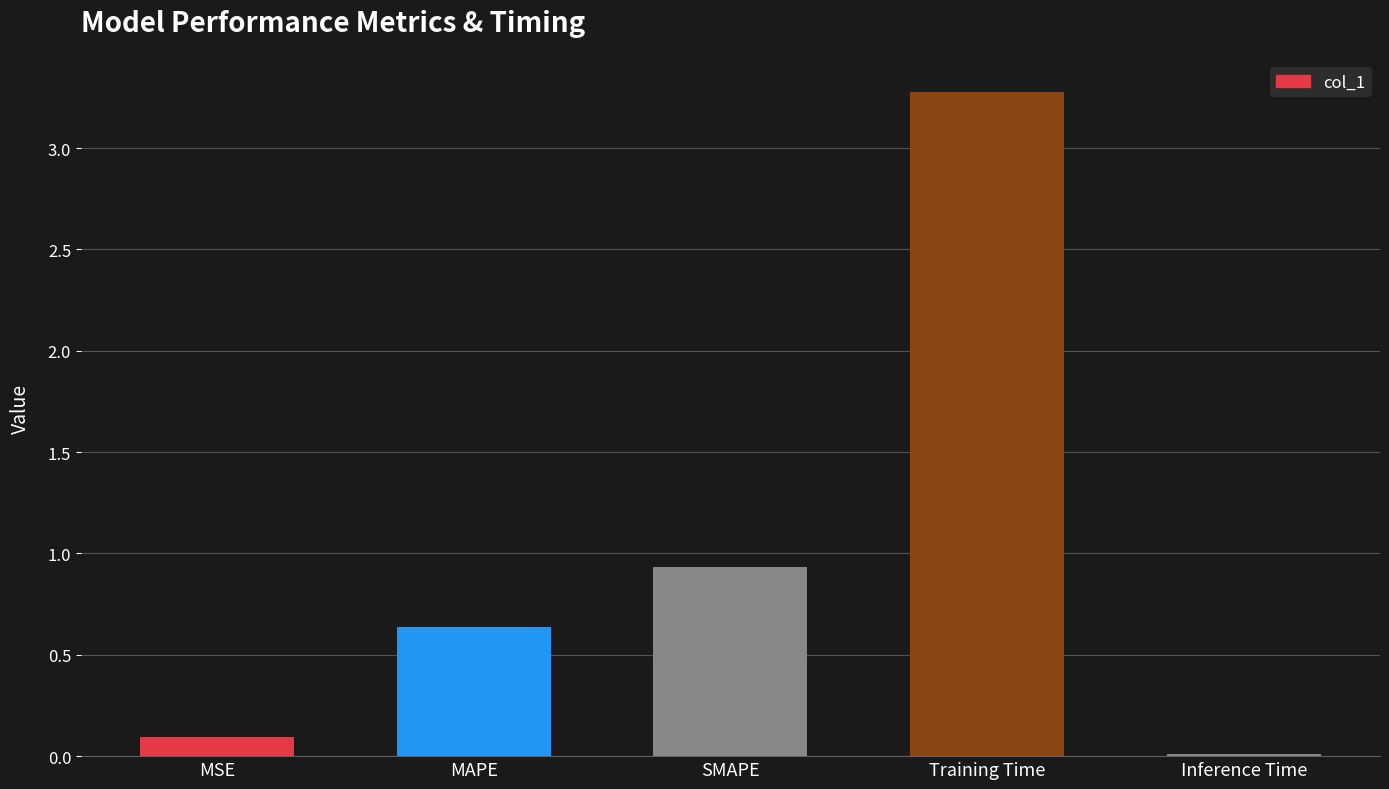

What value does the data have at Training Time?

3.3